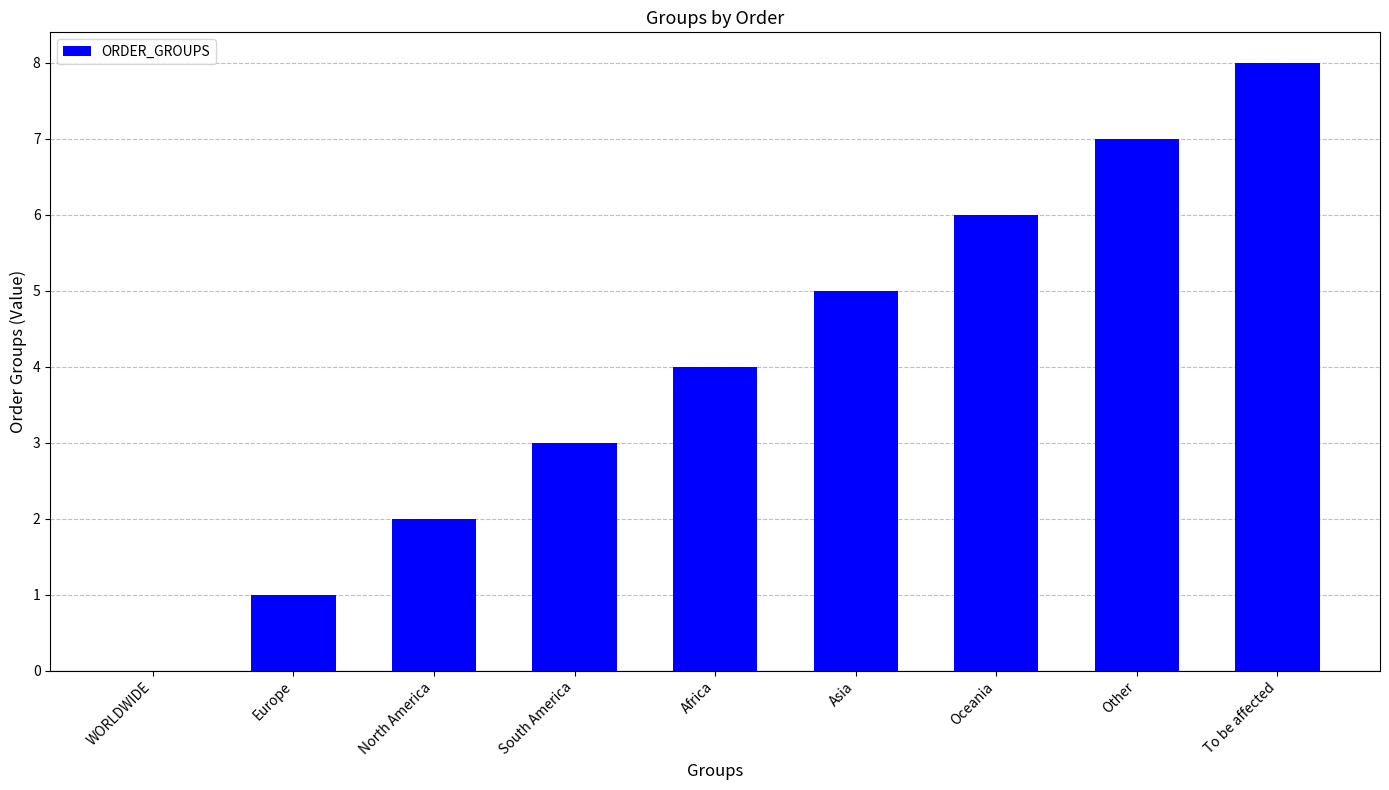

What is the sum of all values?

36